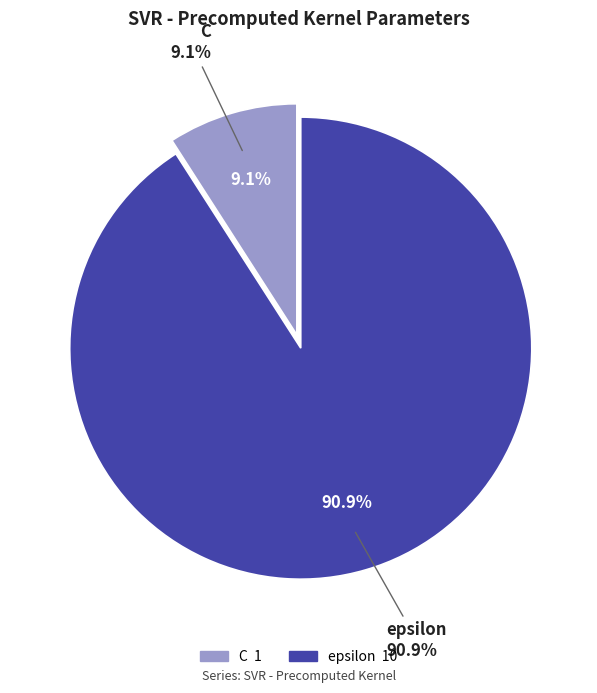

What is the largest slice in the pie chart?

epsilon